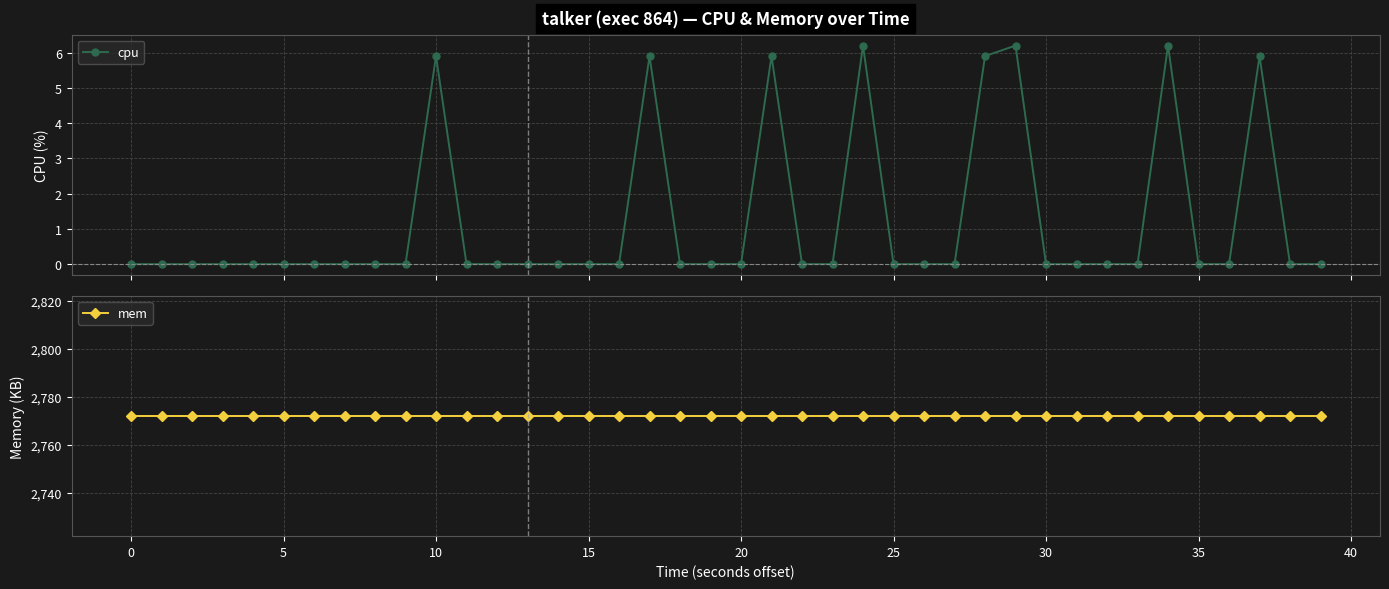

Which series changed the most between 35 and 36?

cpu